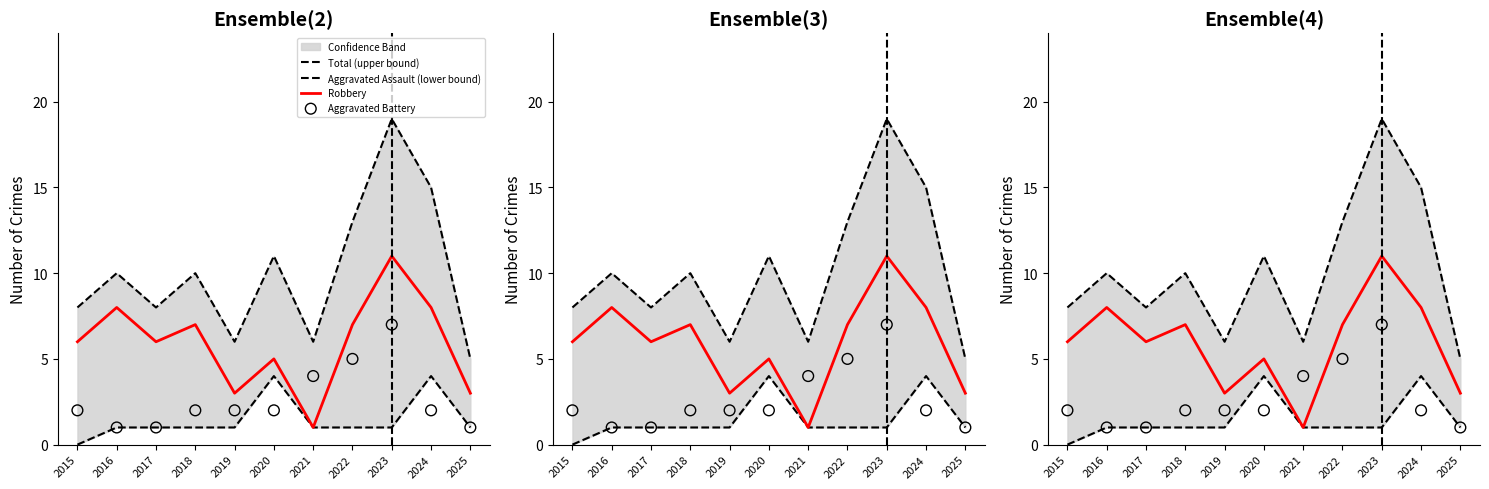

Which series reaches the minimum Y coordinate?

Aggravated Assault (lower bound)